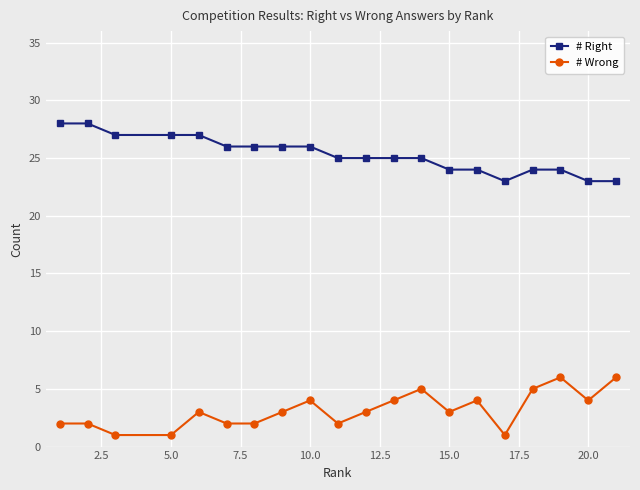

Which series has the largest total across all categories?

# Right